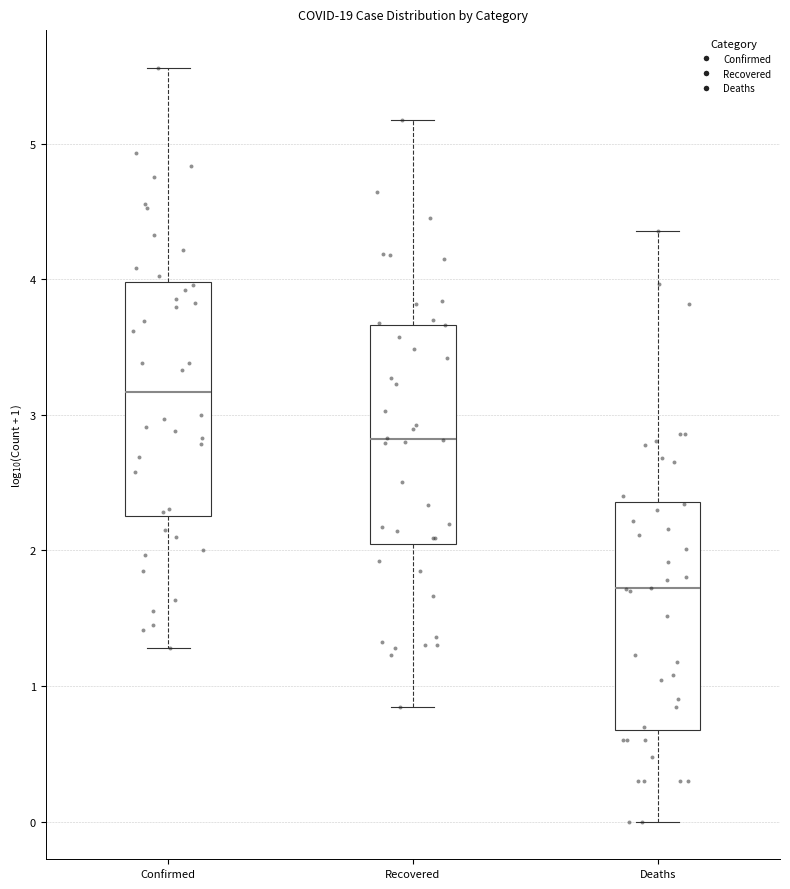

Which box has the highest median line?

Confirmed